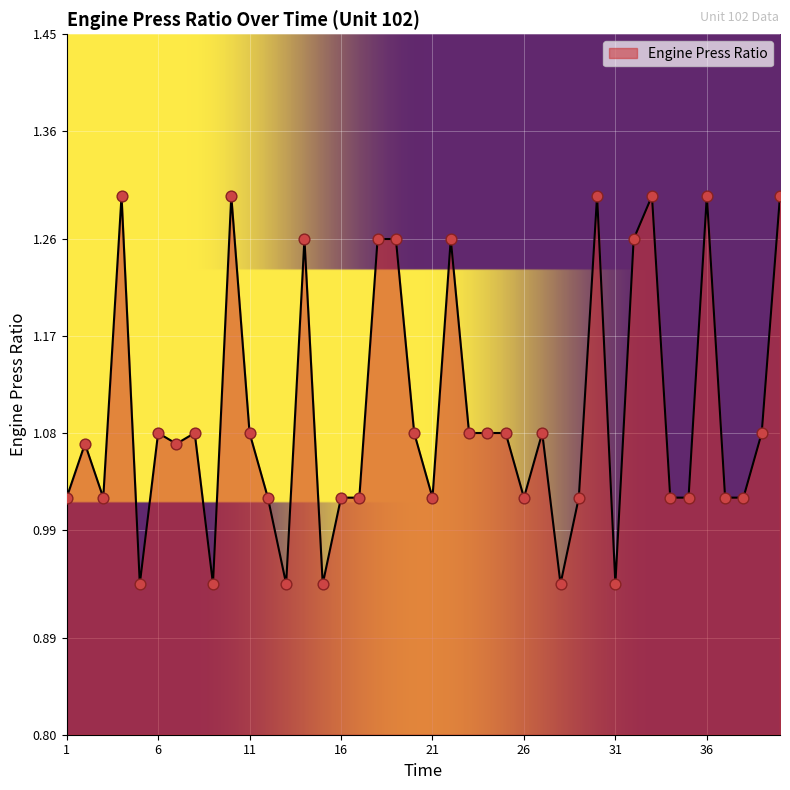

What is the difference between the maximum and minimum values?

0.4